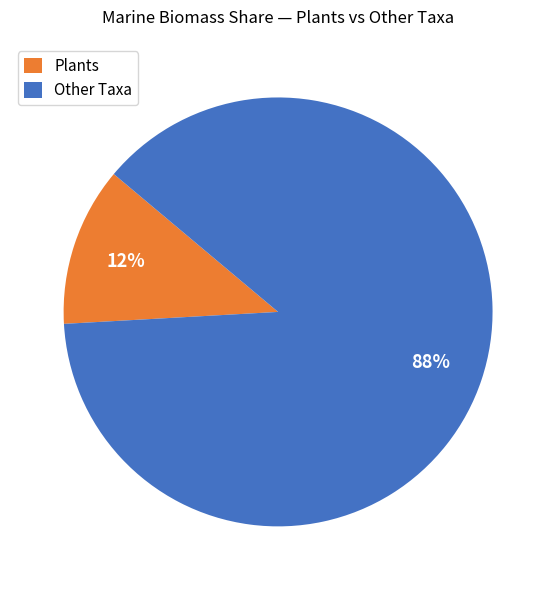

Which slice is the smallest?

Plants